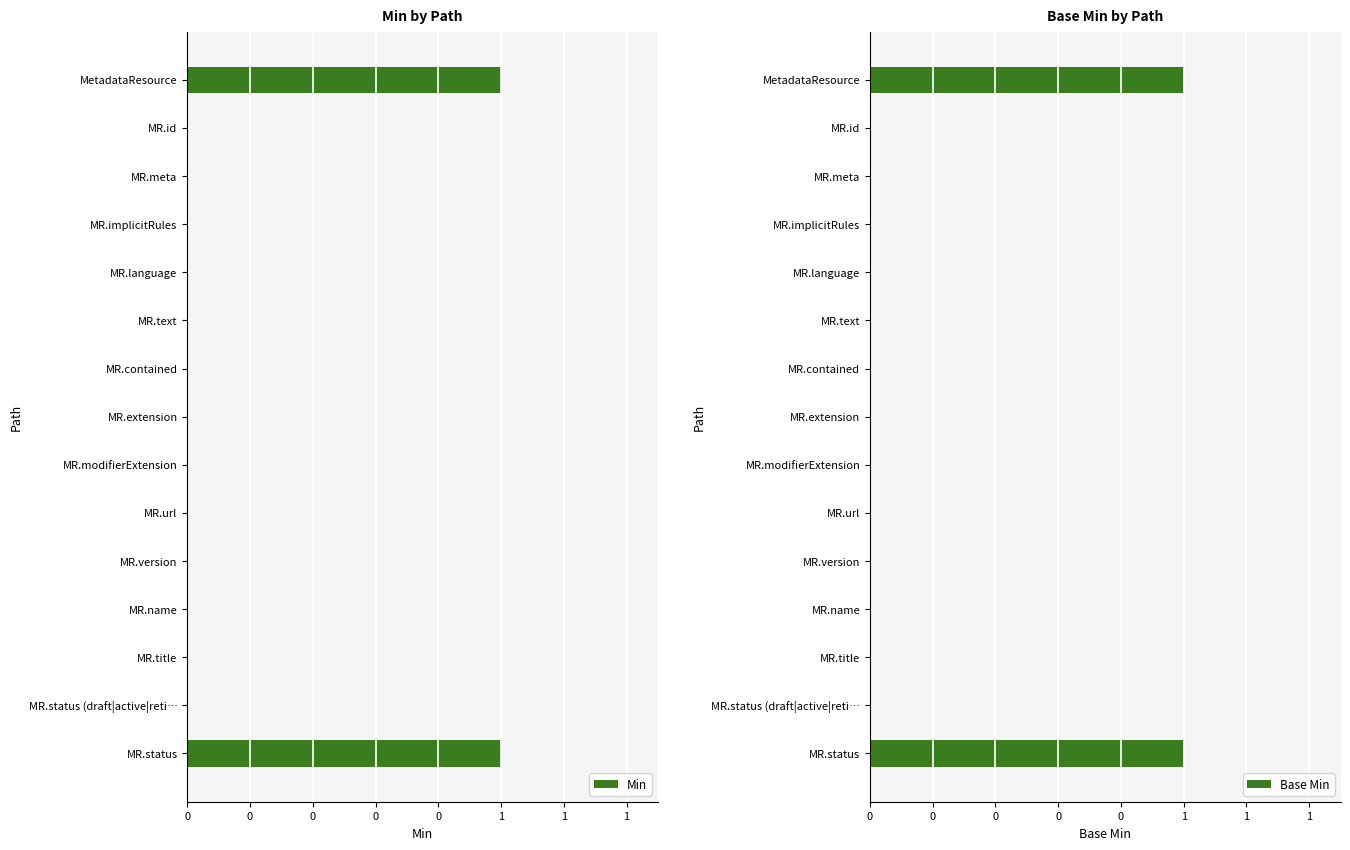

What is the sum of all Base Min values?

2